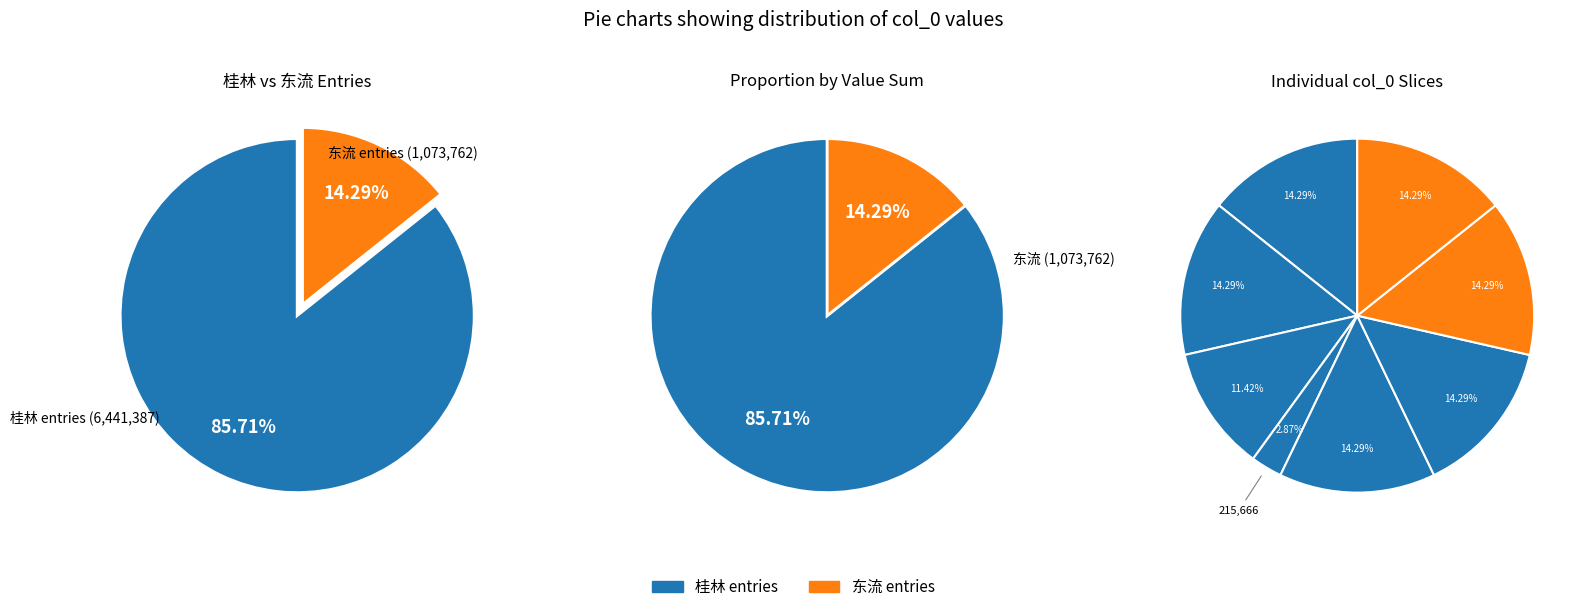

True or false: 1073567 accounts for 14% of the total.

True